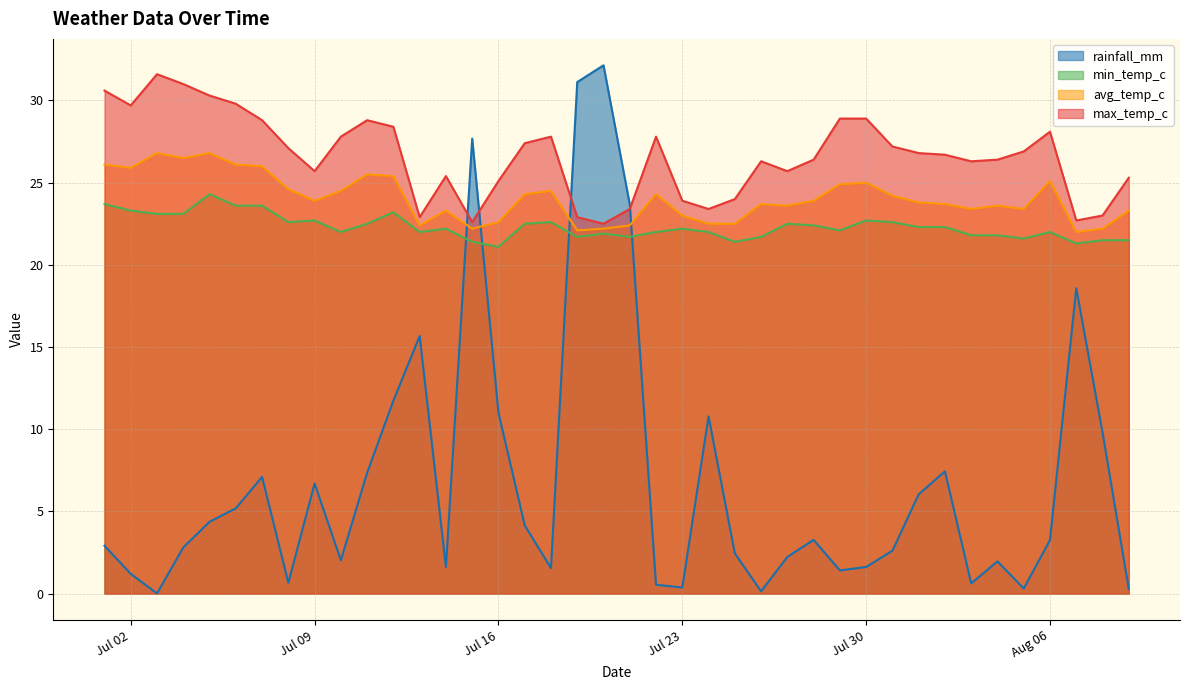

What is the sum of all avg_temp_c values?

962.2